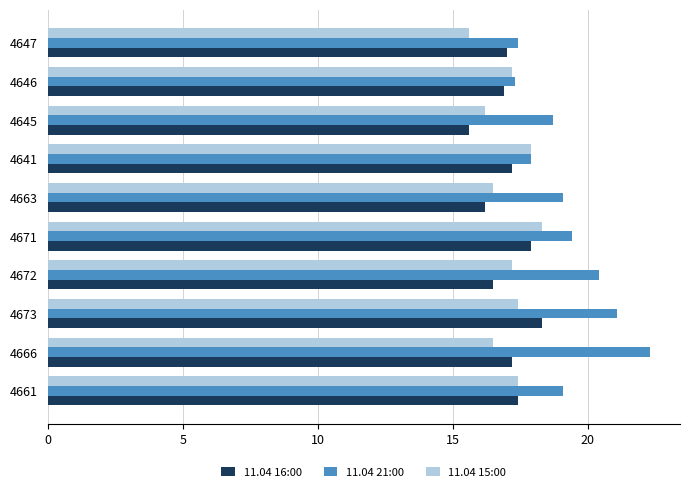

At which category is the sum across all series the highest?

4673